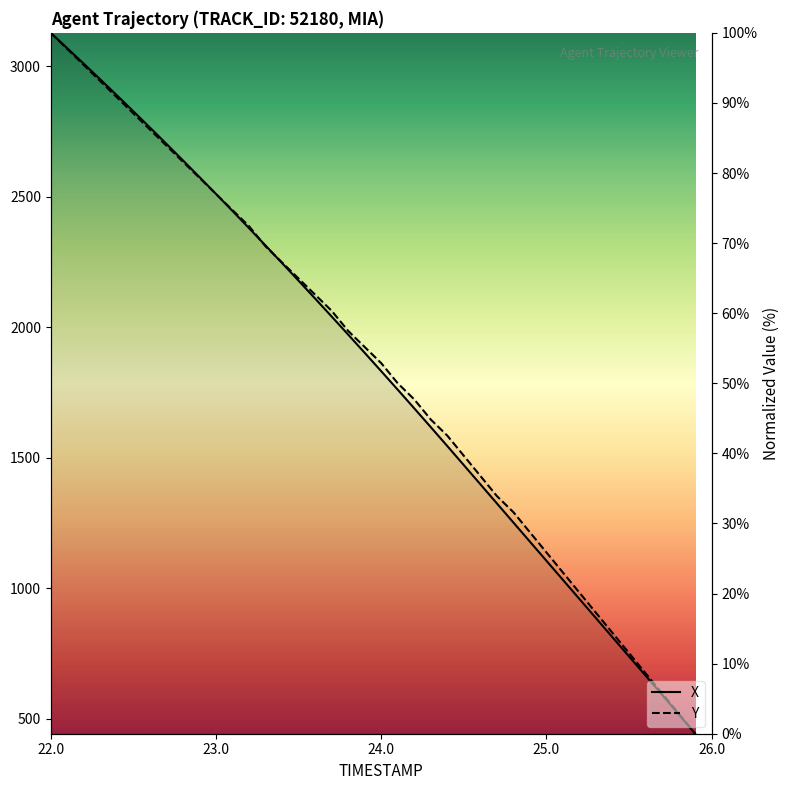

Reading left to right, what are all the values shown in this chart?

X: 100.0	97.8	95.6	93.4	91.1	88.8	86.5	84.2	81.8	79.4	77.0	74.6	72.1	69.7	67.2	64.6	62.1	59.5	56.9	54.3	51.7	49.1	46.4	43.7	41.0	38.3	35.6	32.9	30.1	27.4	24.7	21.9	19.2	16.5	13.7	11.0	8.3	5.5	2.8	0.0
Y: 100.0	97.7	95.4	93.1	90.8	88.5	86.2	83.9	81.6	79.3	77.0	74.7	72.4	69.5	67.2	64.9	62.6	60.3	57.5	55.2	52.9	50.0	47.7	44.8	42.5	39.7	36.8	33.9	31.6	28.7	25.9	23.0	20.1	17.2	14.4	11.5	8.6	5.7	2.9	0.0